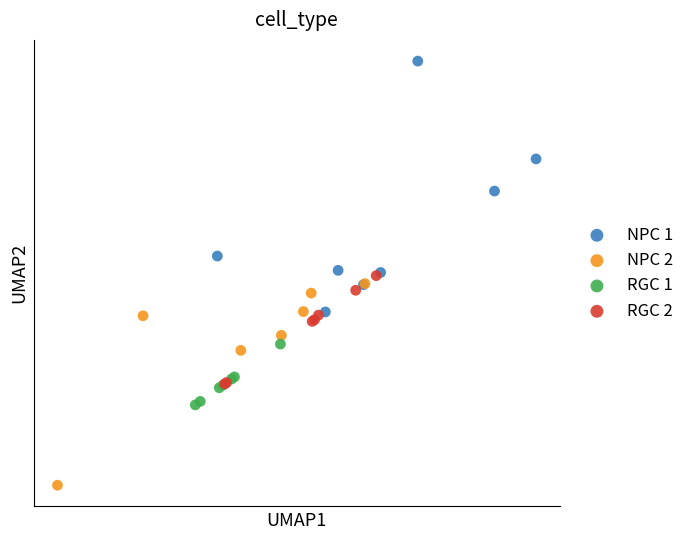

What are all the series names shown in the legend?

NPC 1, NPC 2, RGC 1, RGC 2